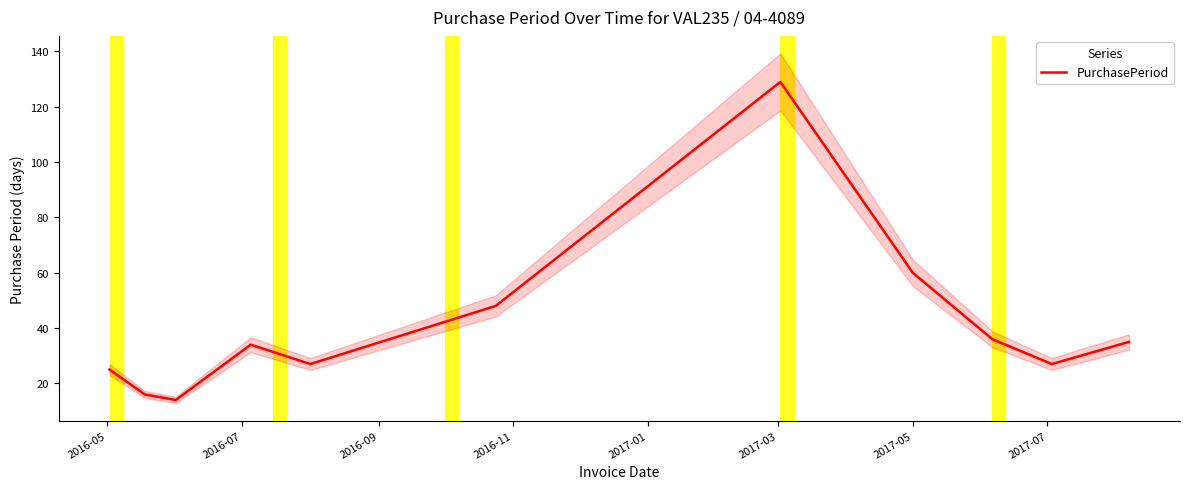

Reading right to left, transcribe all the data shown in this chart.

35	27	36	60	129	48	36	27	34	14	16	25